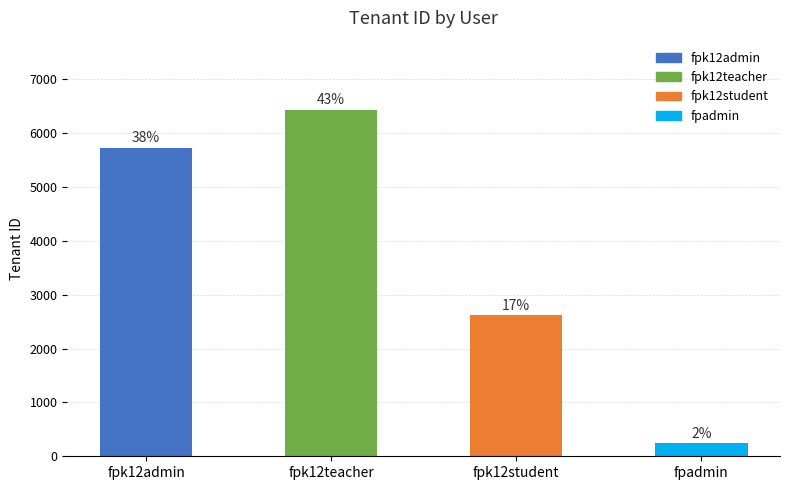

At which label does the data first exceed 5720?

fpk12teacher